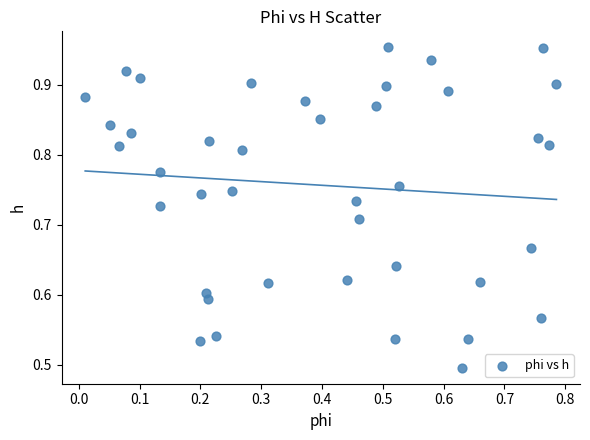

Count the number of points in this scatter plot.

40